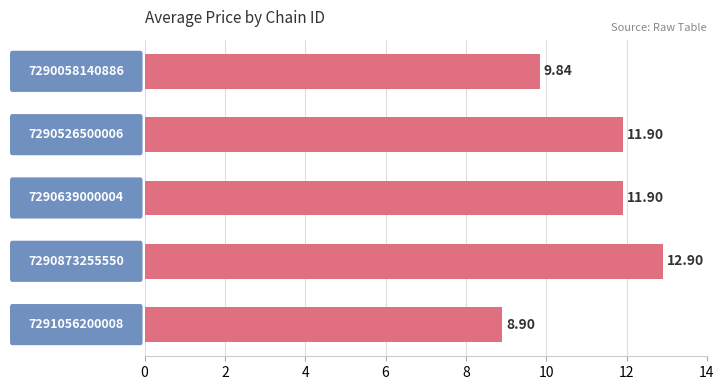

Are the bars grouped side by side (vs. stacked)?

No